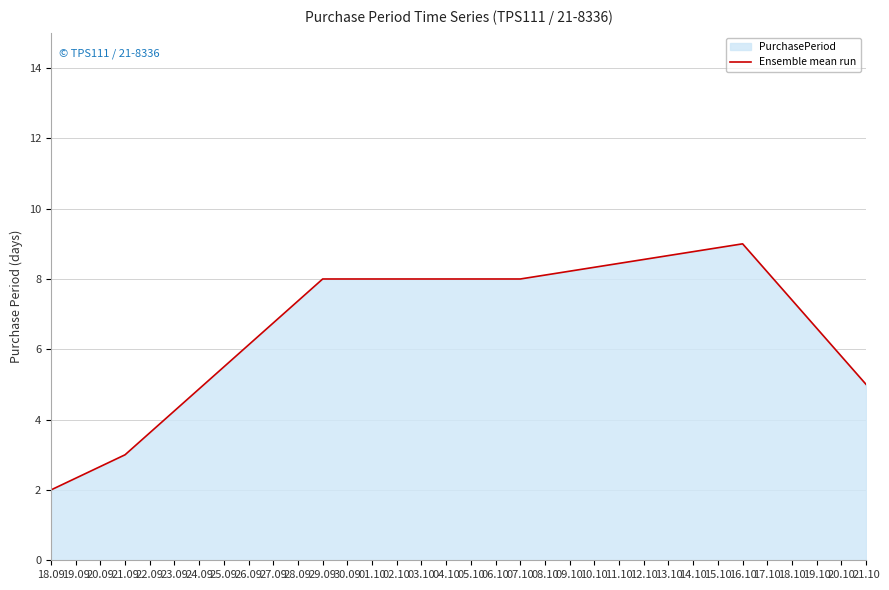

Does the chart display data point markers on the line(s)?

No